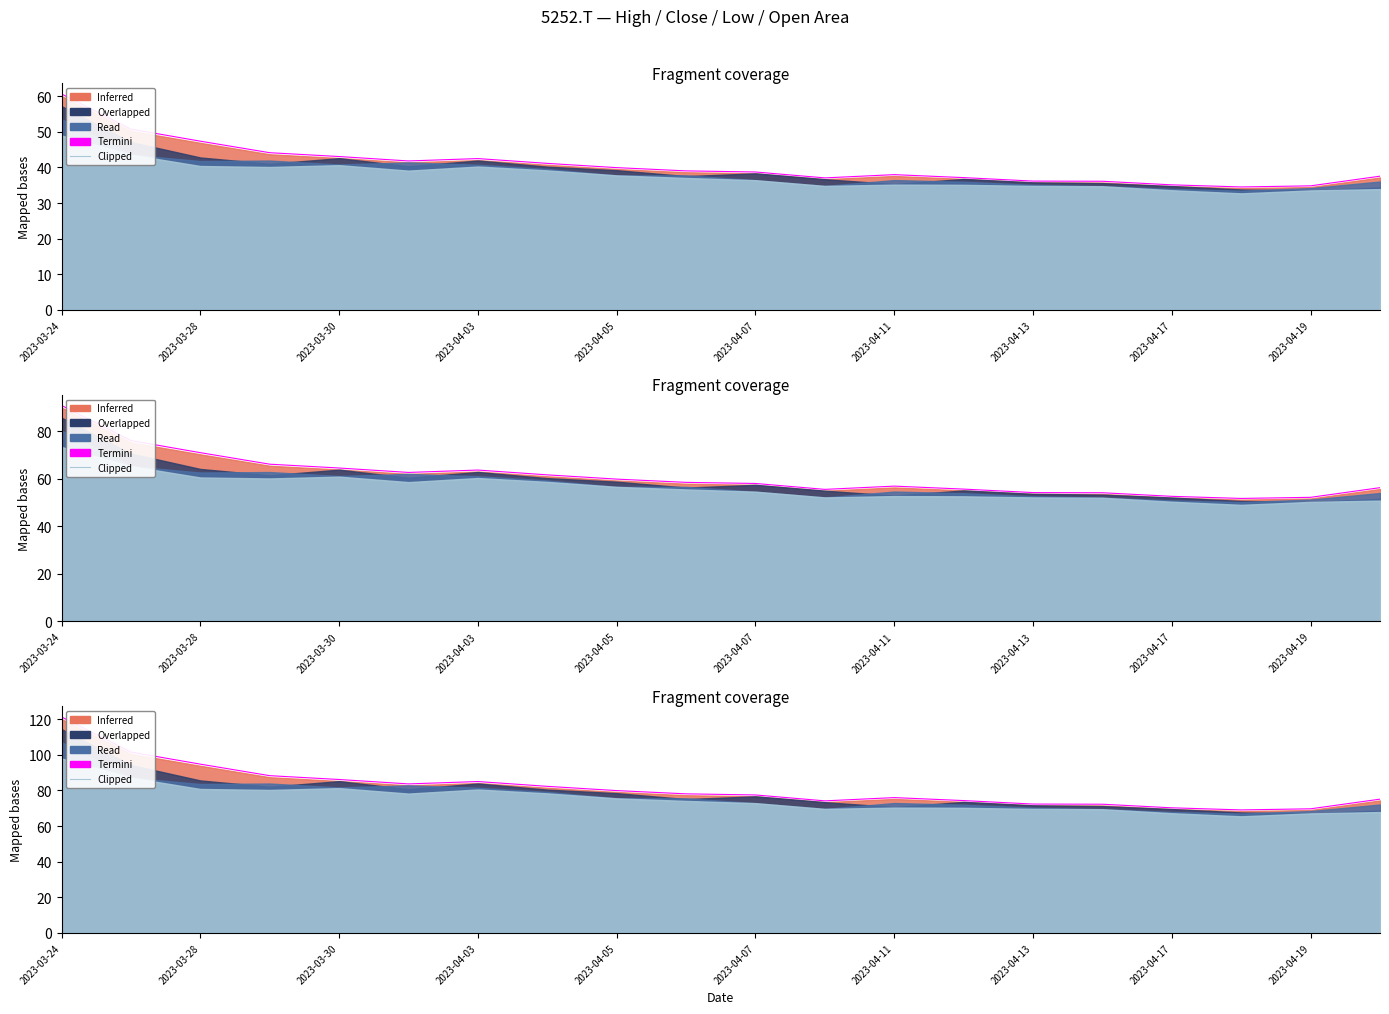

Reading left to right, list all the values displayed in this chart.

121.2	101.5	94.7	88.2	86.1	83.6	84.9	82.3	79.9	78.0	77.4	74.1	75.9	74.3	72.3	72.2	70.2	69.0	69.7	75.1